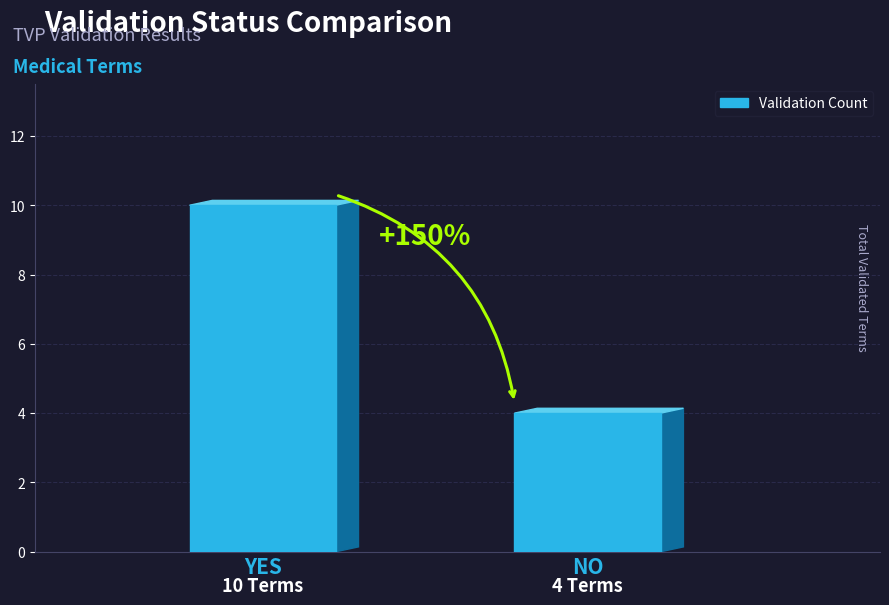

How many data points does each series have?

2